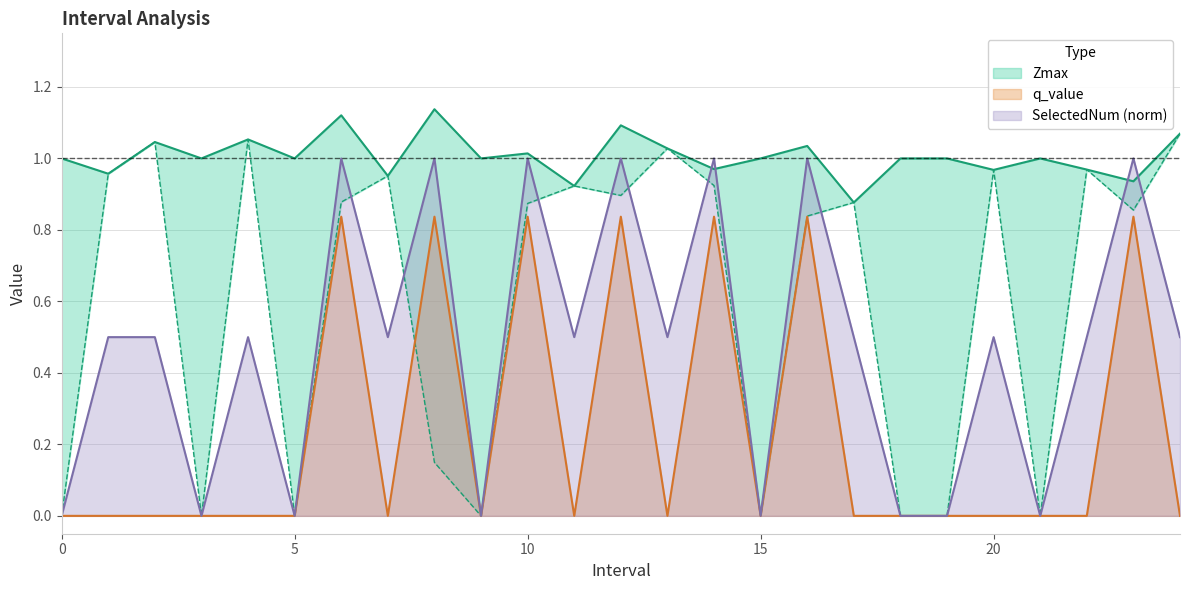

At which label does Zmax reach its peak?

8